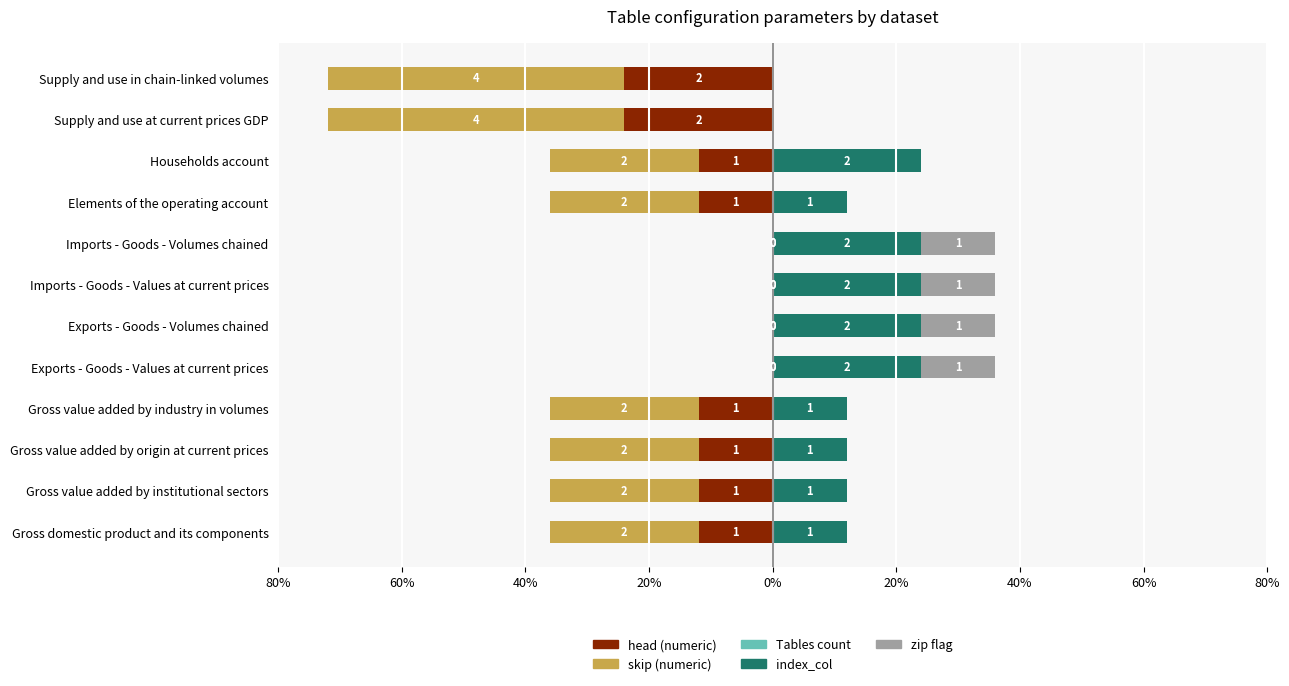

Is it true that Tables count equals 0.2 at 20%?

False